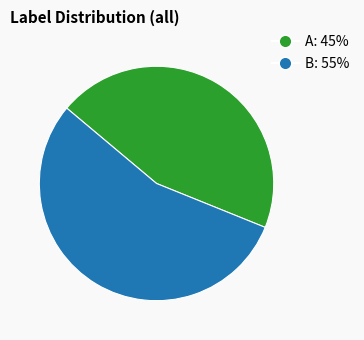

Rank the categories by value from highest to lowest.

B, A